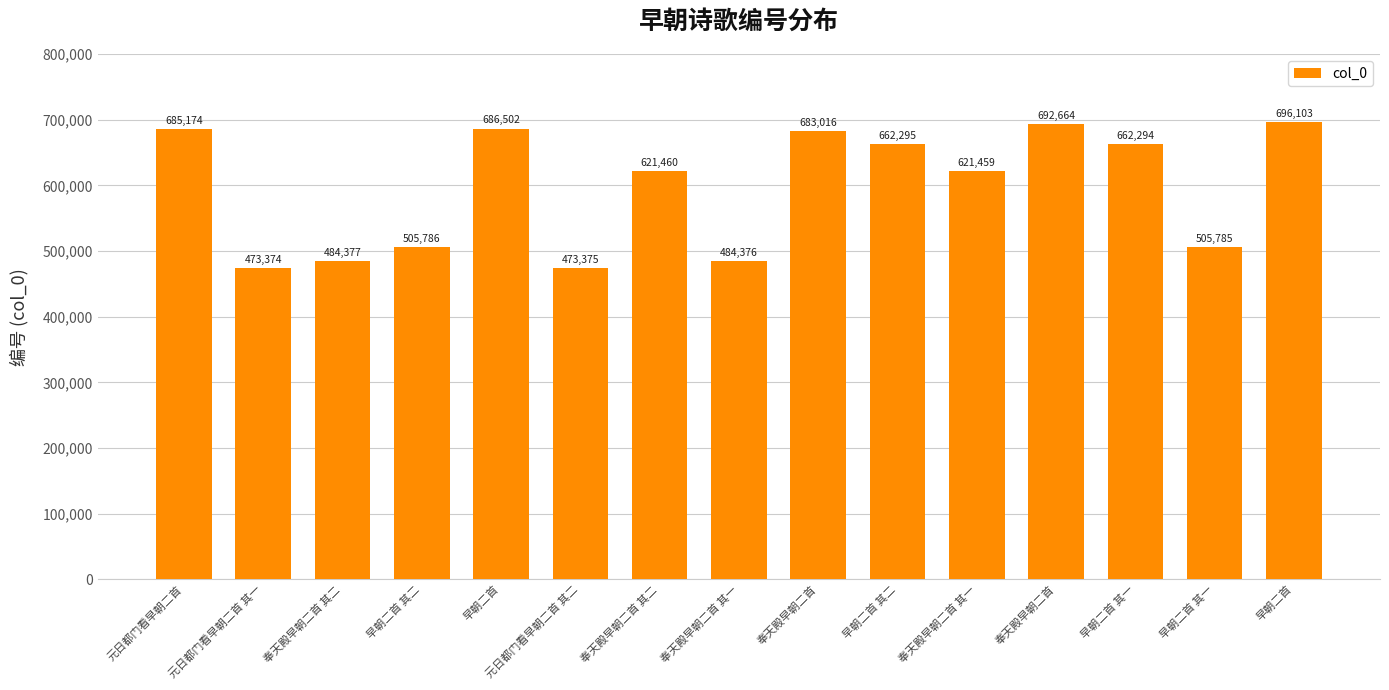

Between 奉天殿早朝二首 and 元日都门看早朝二首, which is larger?

奉天殿早朝二首